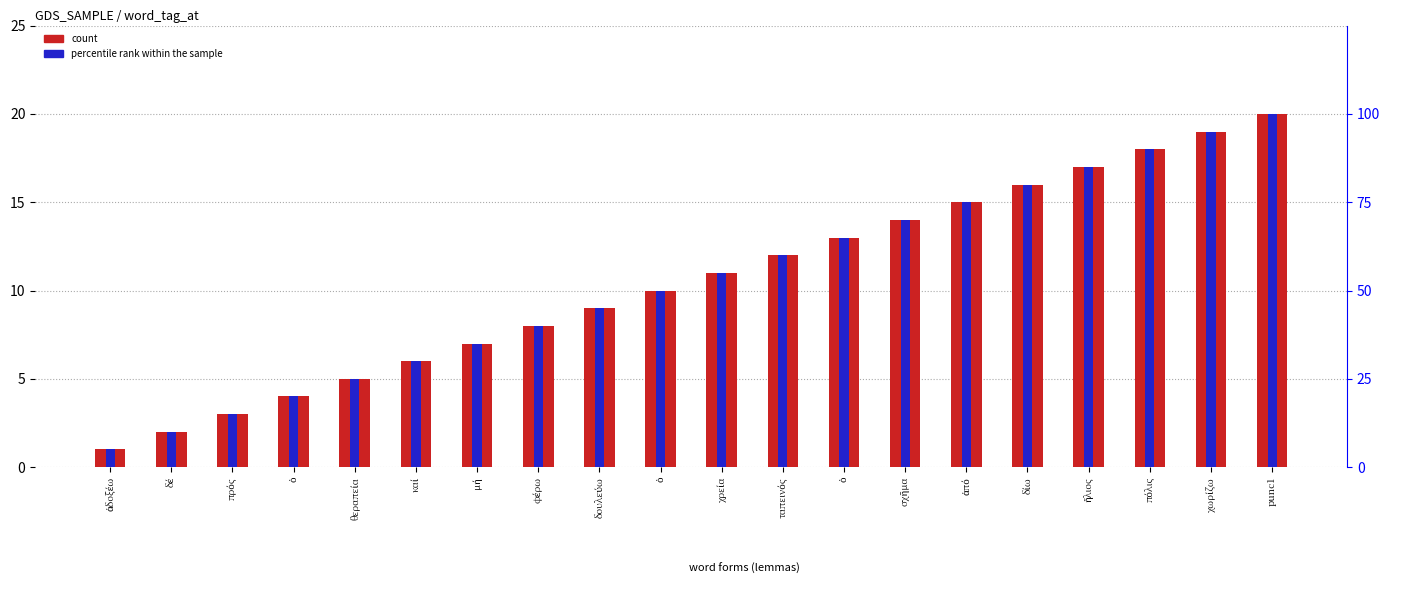

The value of count at καί is 2. True or false?

False